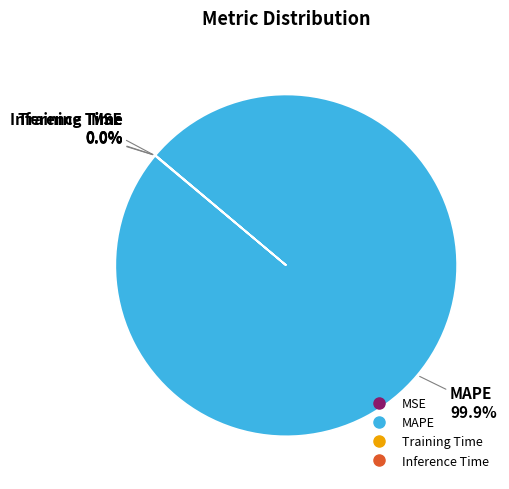

Which category has the biggest portion of the pie?

MAPE